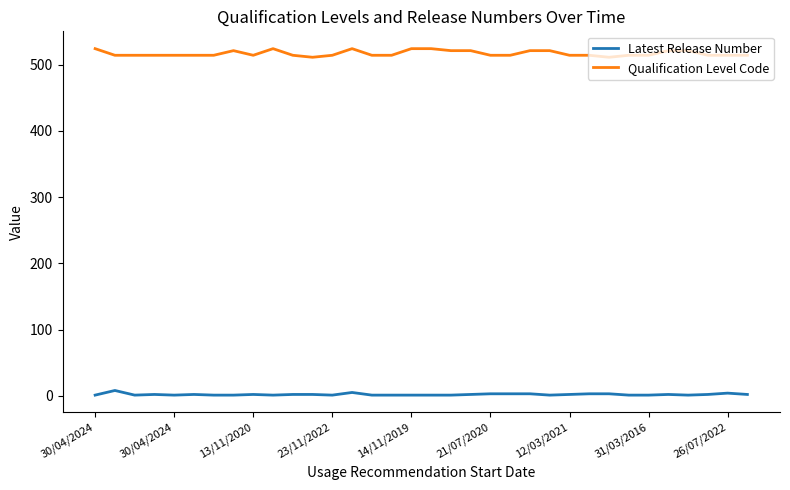

True or false: Qualification Level Code and Latest Release Number intersect in this chart.

False